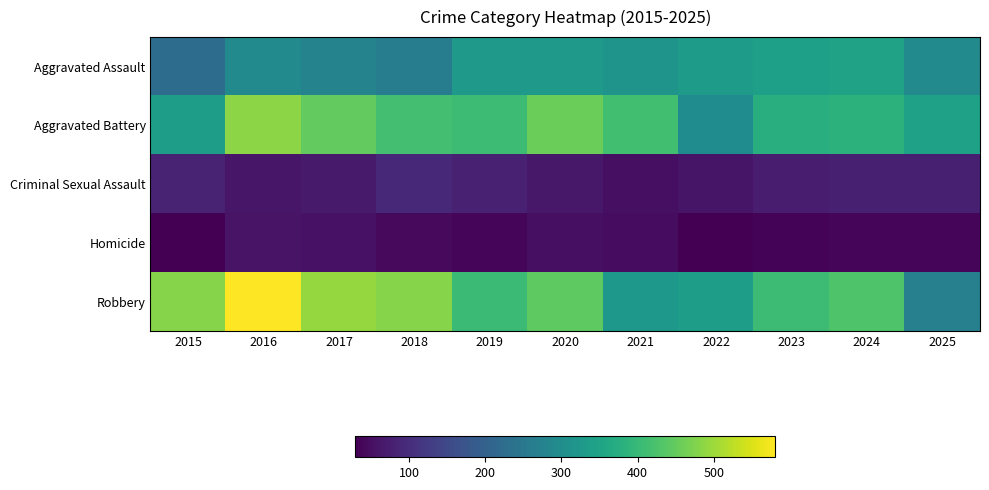

Which series has the largest total across all categories?

Robbery